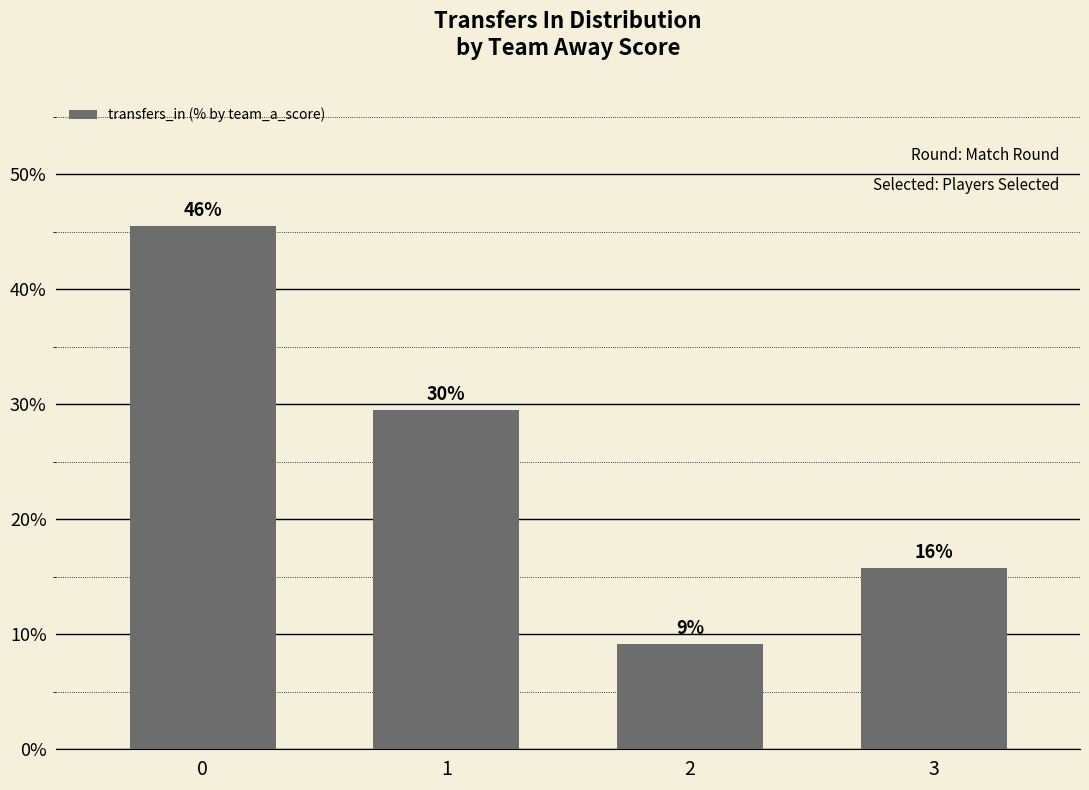

How many bars are there in total?

4